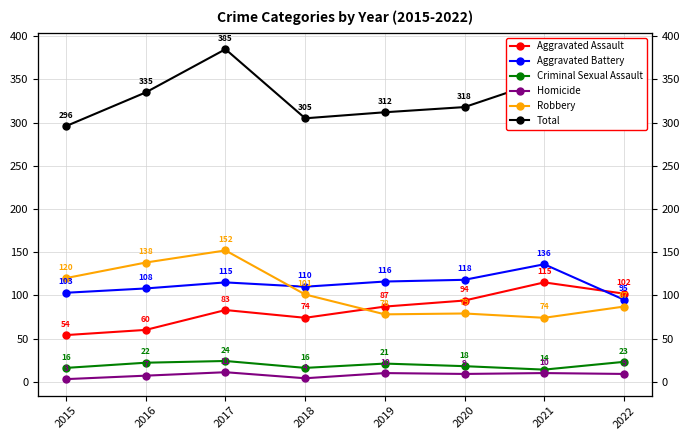

Which series changed the most between 2019 and 2021?

Total